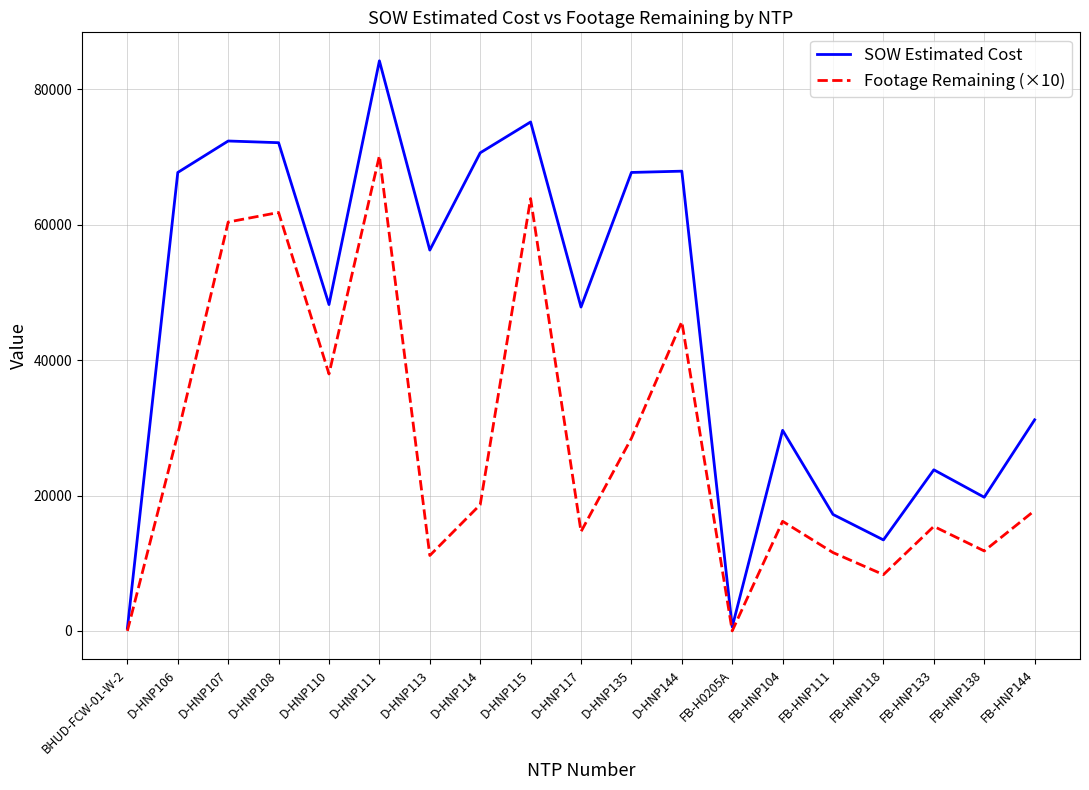

What is the difference between the second highest and minimum values in the SOW Estimated Cost series?

74803.5